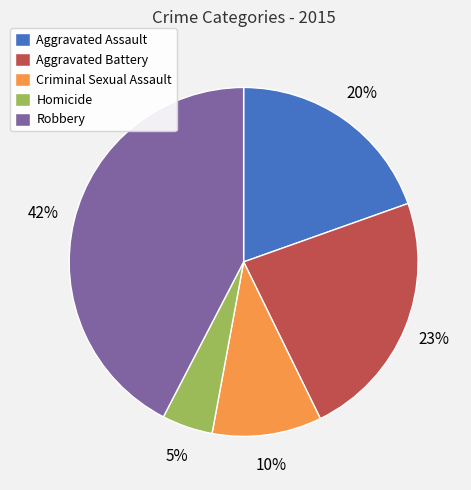

Is the sum of Robbery and Aggravated Assault greater than half?

Yes